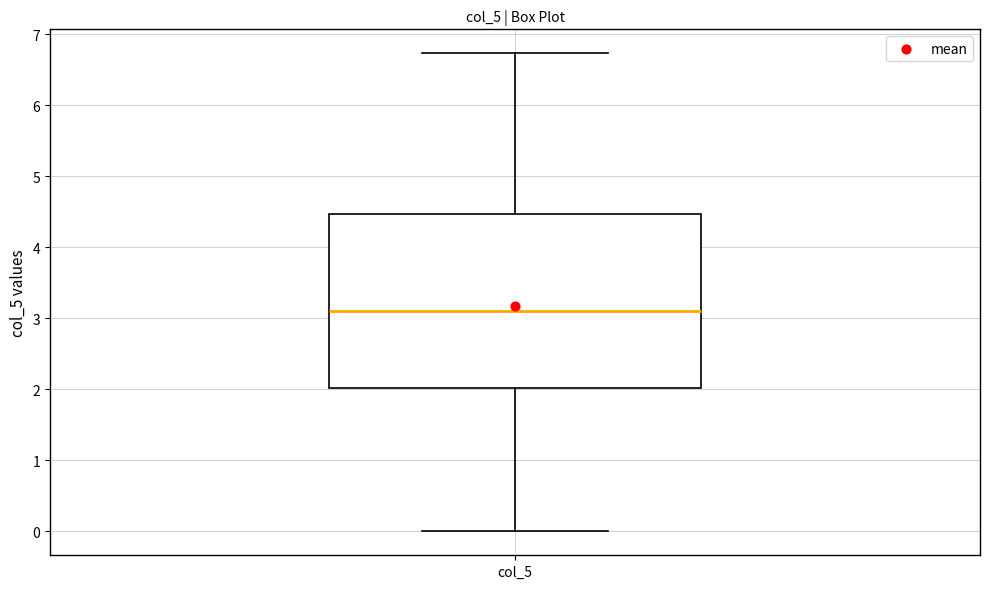

Read this box plot against the y-axis: the position of the median line, the range covered by the box, and the ends of both whiskers. The values are not printed on the chart, so give them approximately, as read against the axis.

median 3.1, box 2.0 to 4.5, whiskers 0.0 to 6.7